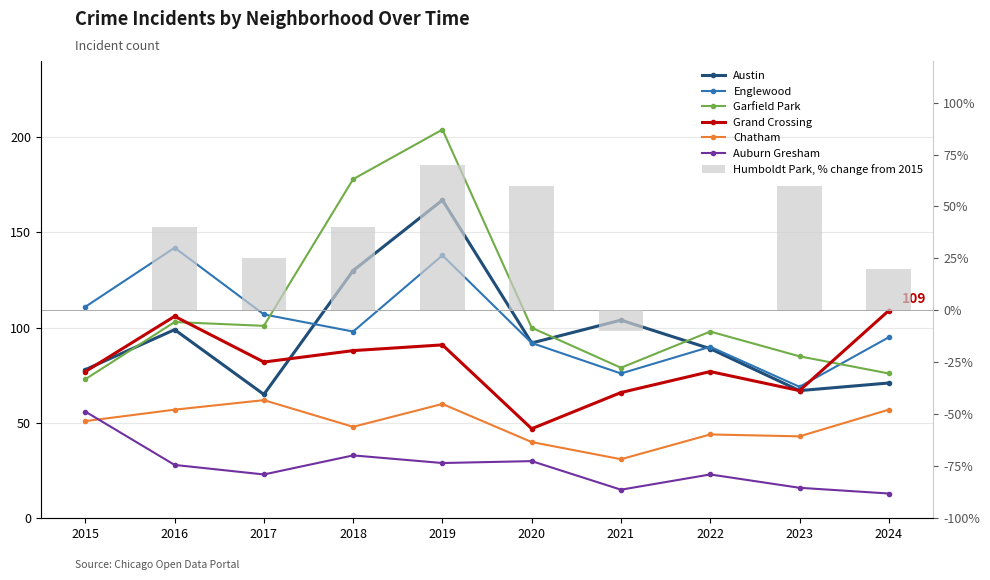

True or false: Chatham has a value of 54 at 2020.

False